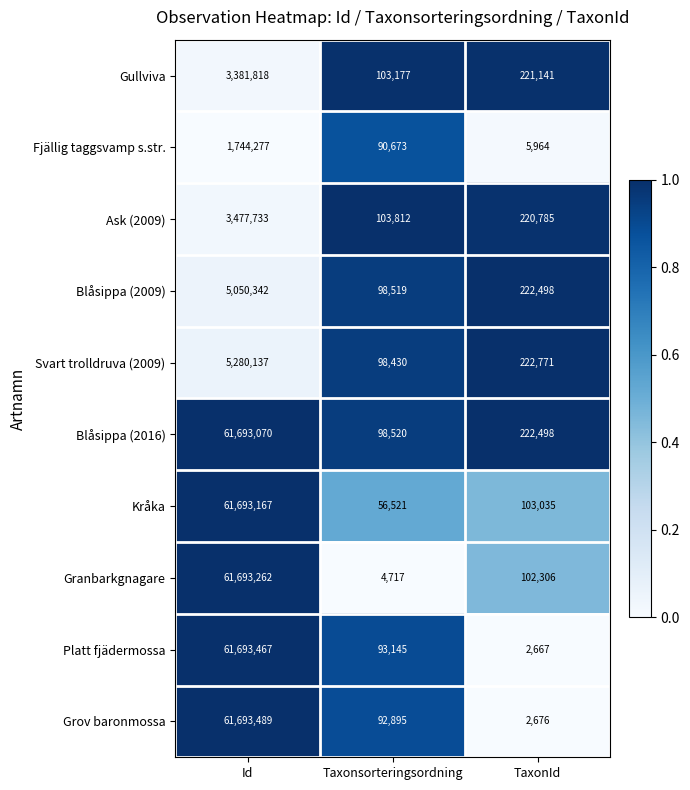

Which series has the widest spread of values?

Grov baronmossa